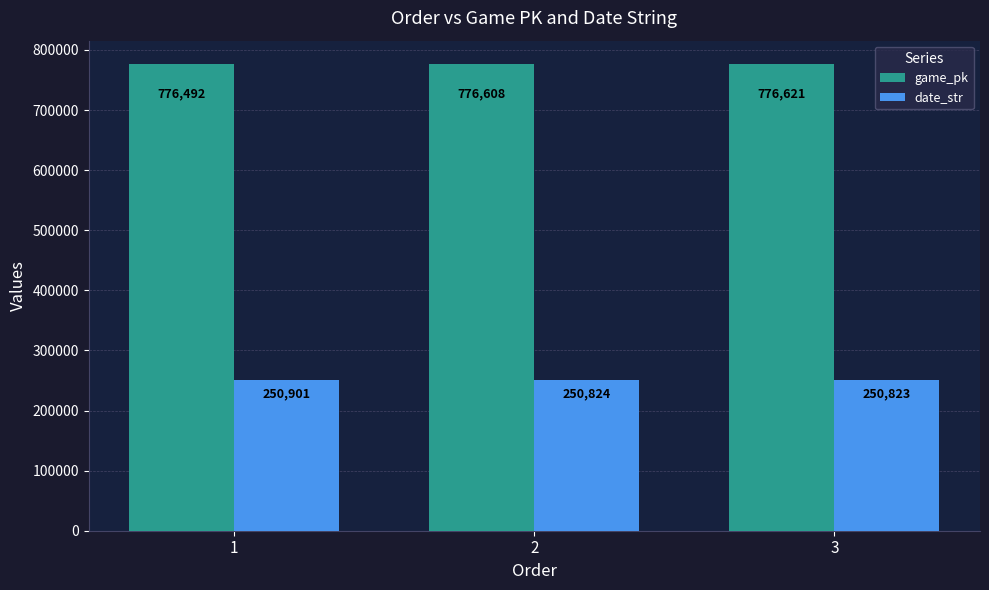

What is the sum of the game_pk values at 1 and 3?

1553113